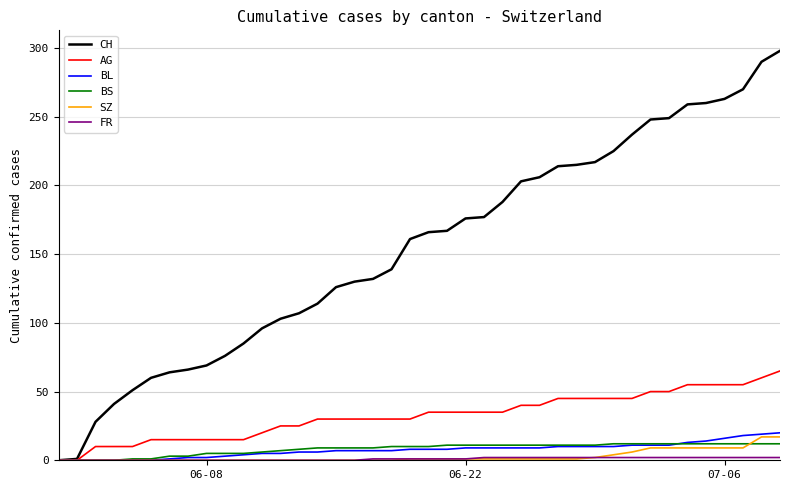

What is the maximum value shown in the chart?

298